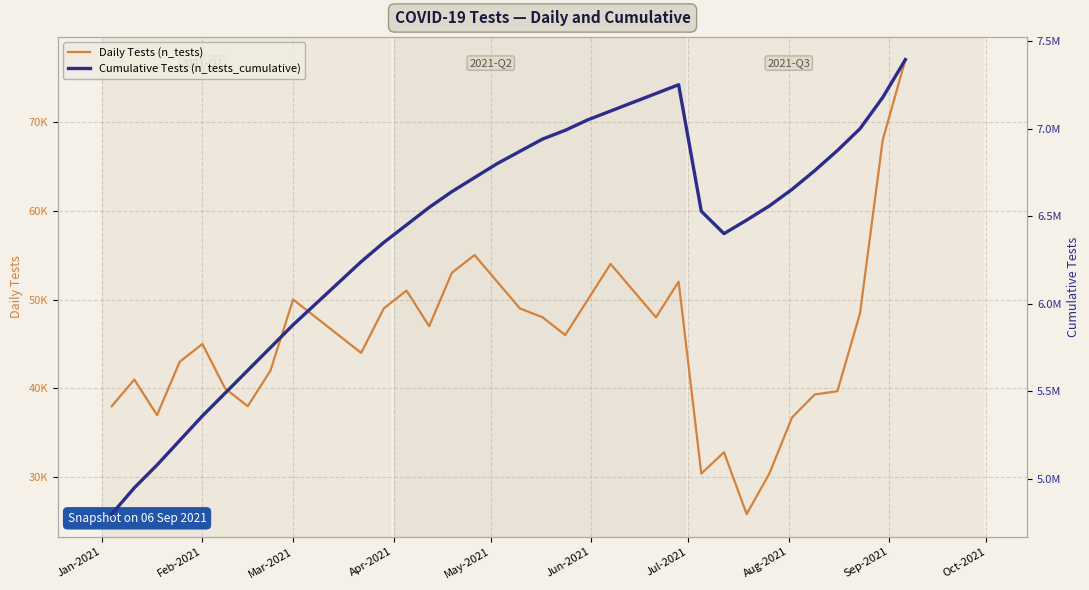

What are all the series names shown in the legend?

n_tests, n_tests_cumulative